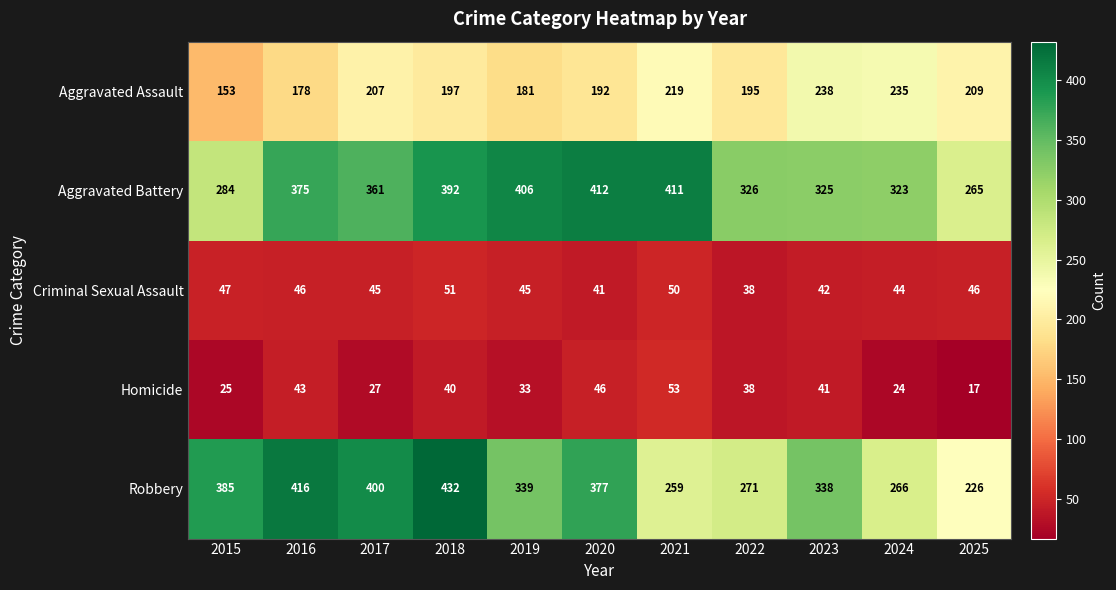

What is the difference between the maximum and second lowest values in the Criminal Sexual Assault series?

10